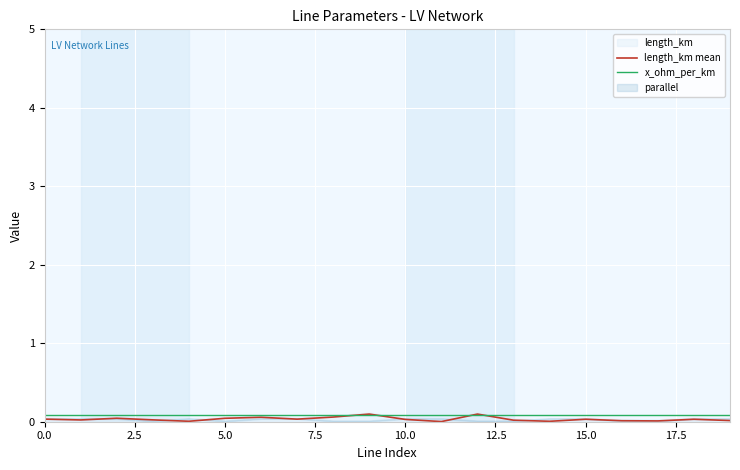

Which series has the largest total across all categories?

x_ohm_per_km